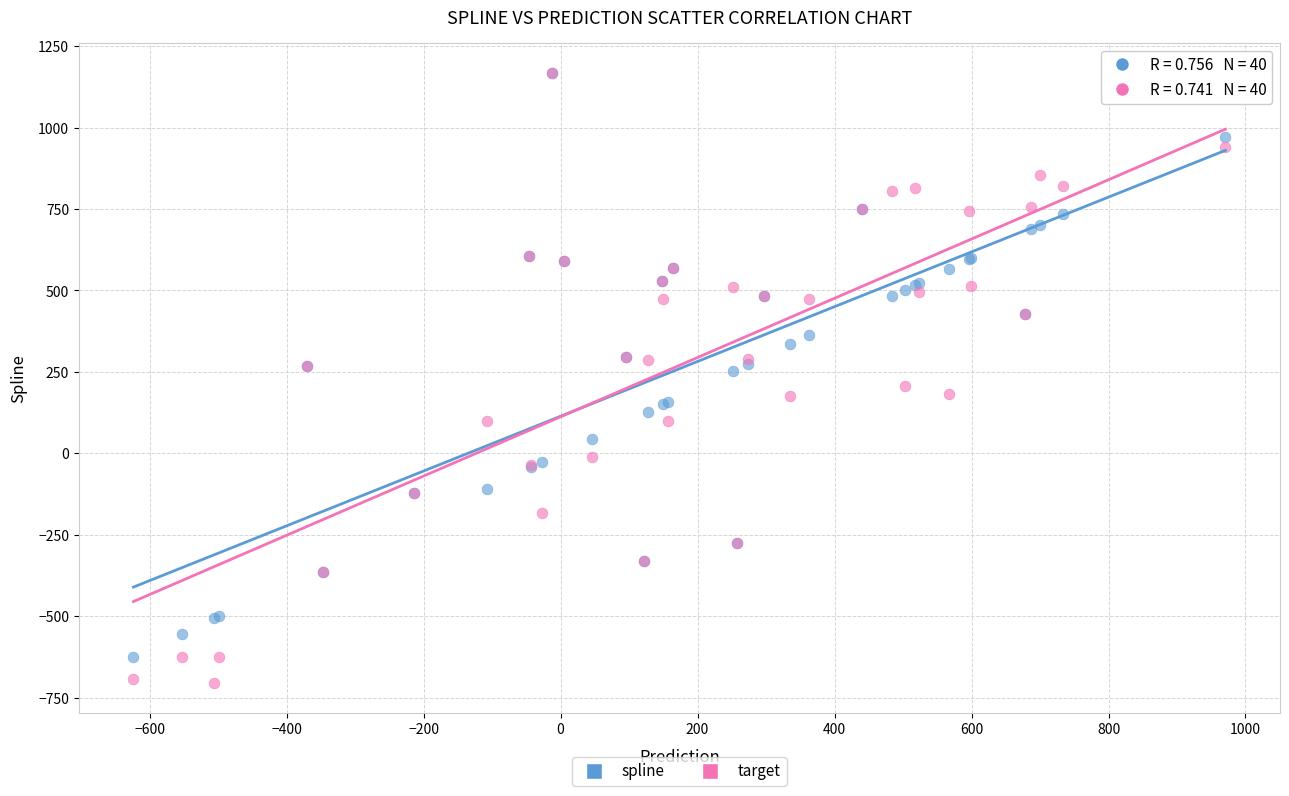

Which series has the largest Y range (max minus min)?

target